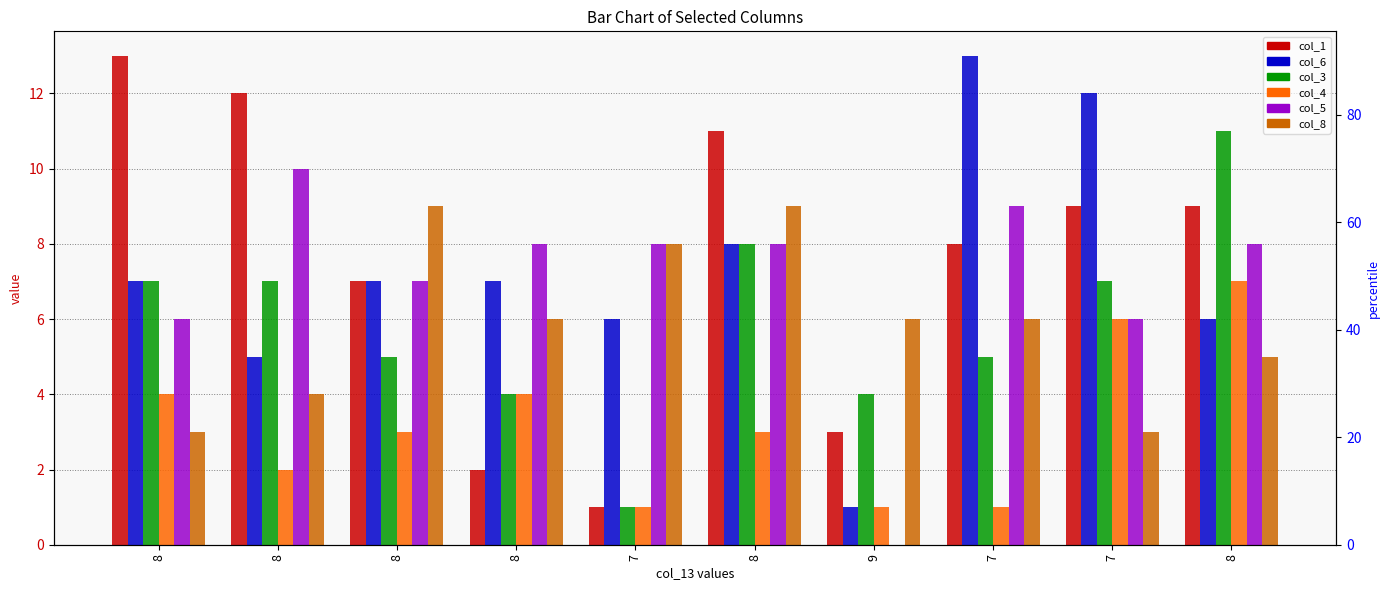

Which series changed the most between 7 and 8?

col_1